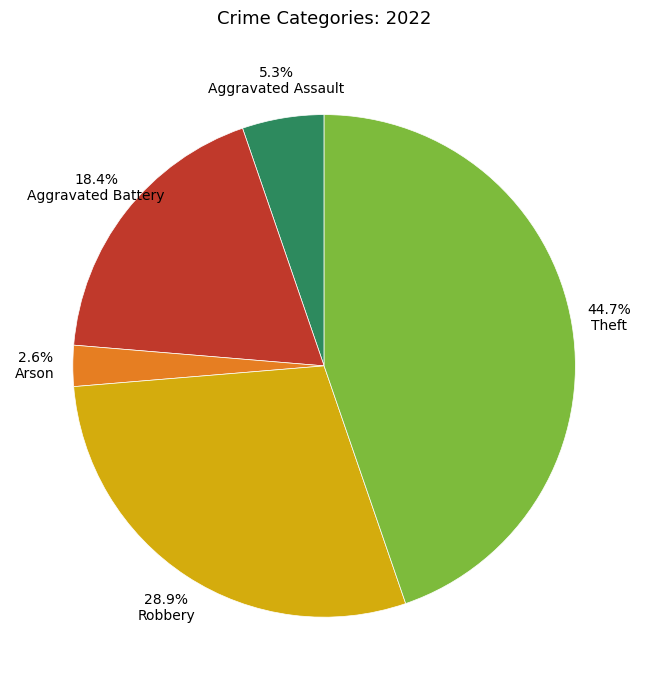

Is there a majority slice in this chart?

No